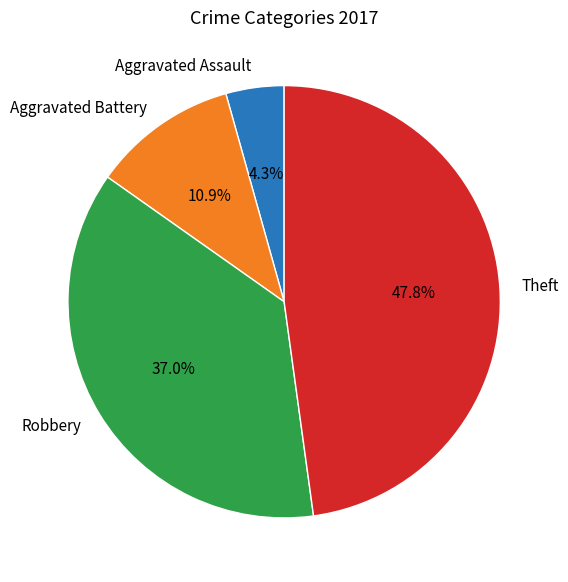

Which has a higher value, Aggravated Battery or Aggravated Assault?

Aggravated Battery